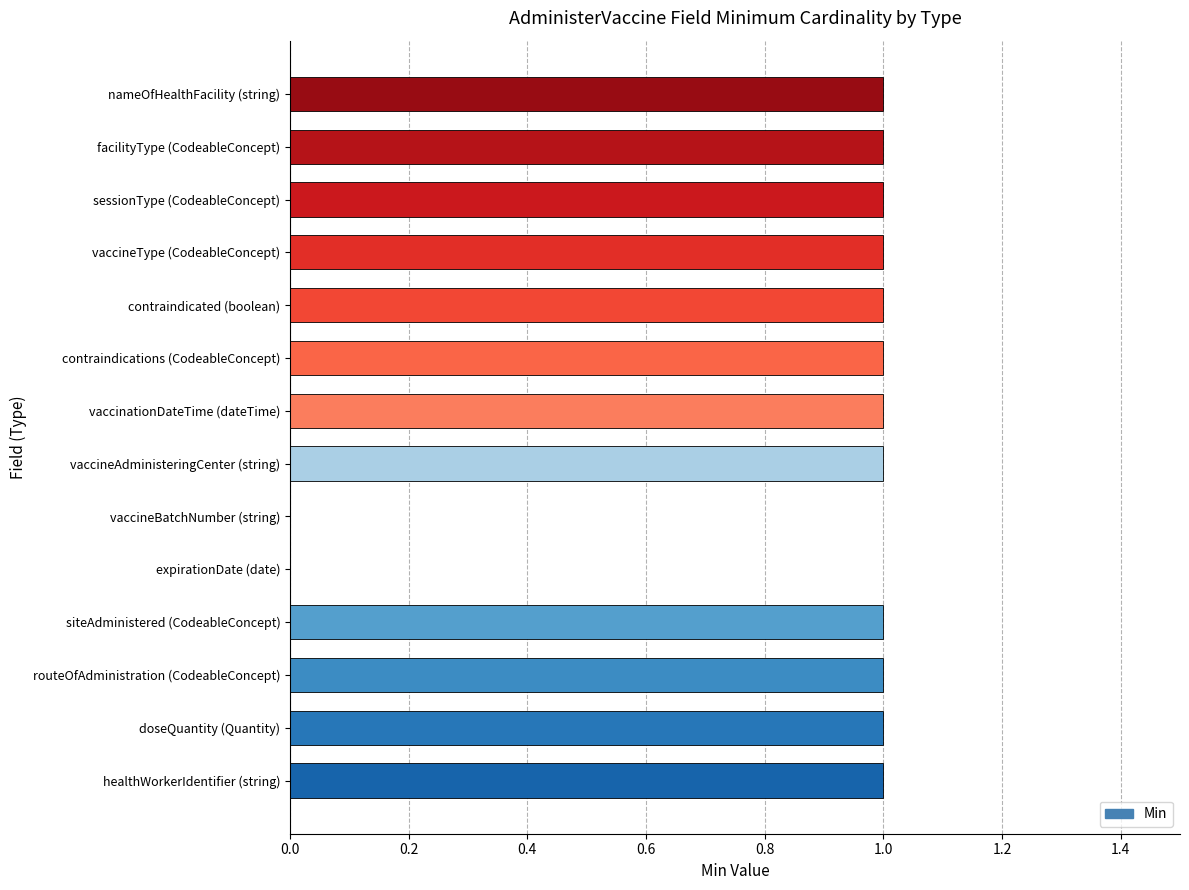

The chart shows a value of 0 at facilityType (CodeableConcept). True or false?

False